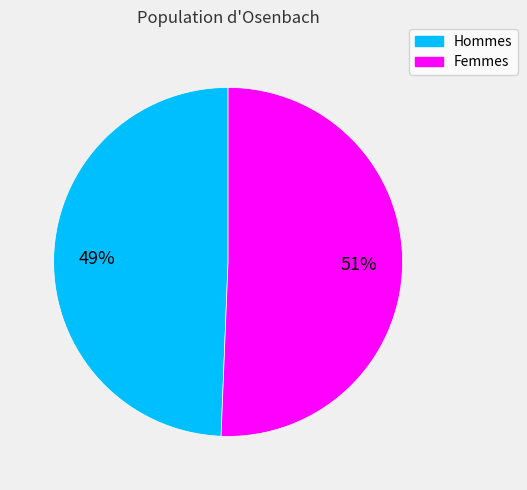

To the nearest percent, what is the average slice percentage?

50%